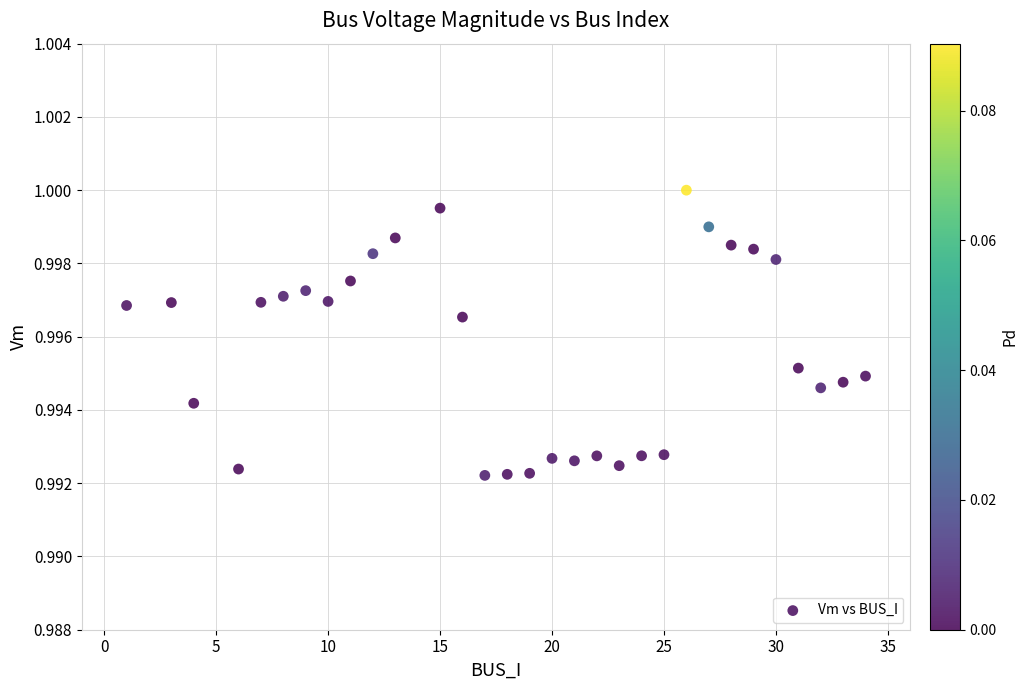

What is the range of X values (max minus min)?

33.0